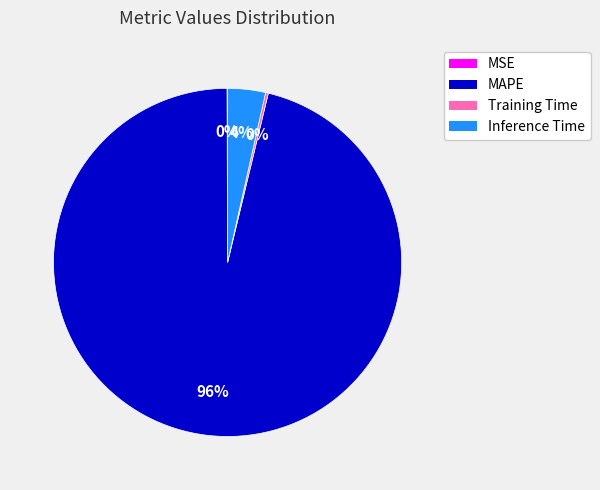

What is the majority slice?

MAPE